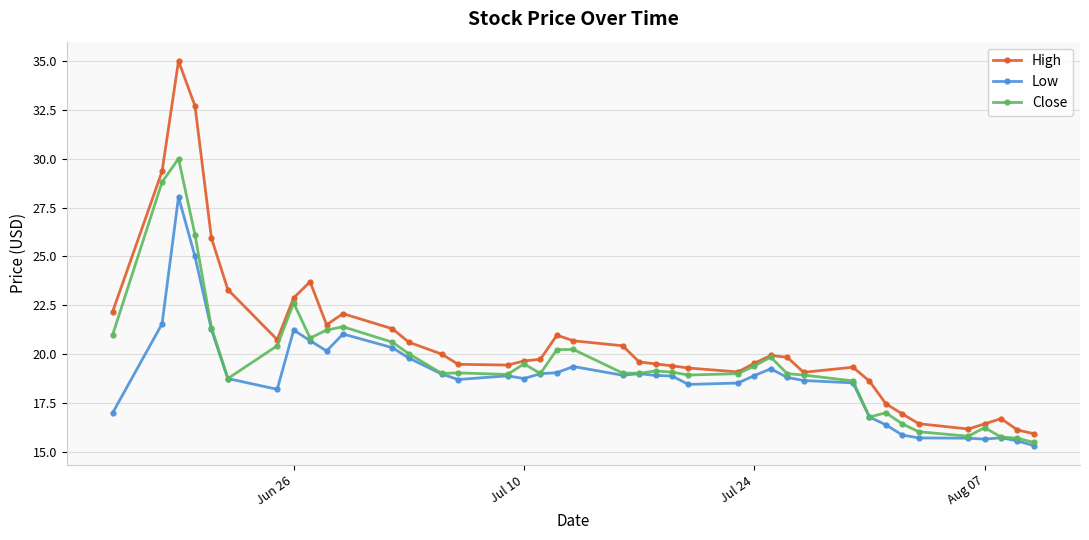

Rank the series by their maximum value, from highest to lowest.

High, Close, Low